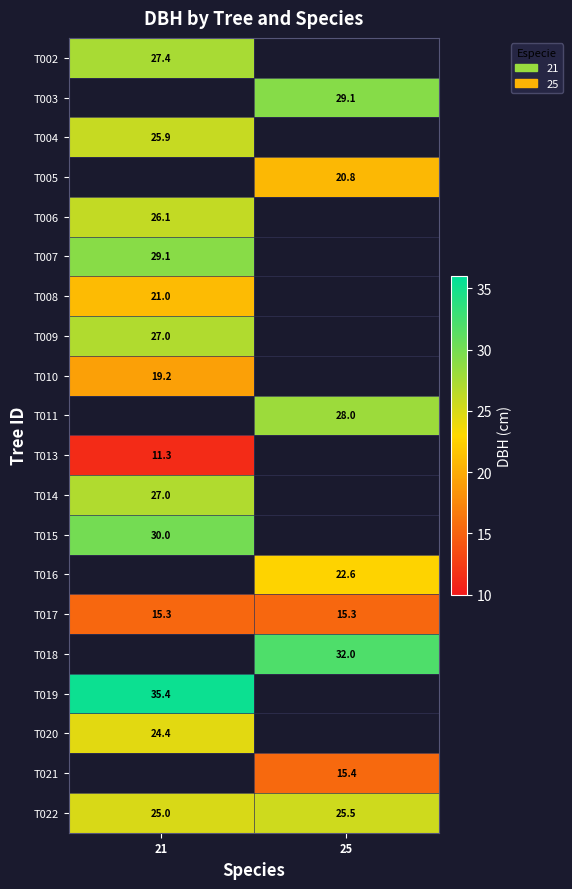

How many distinct data groups are displayed?

20